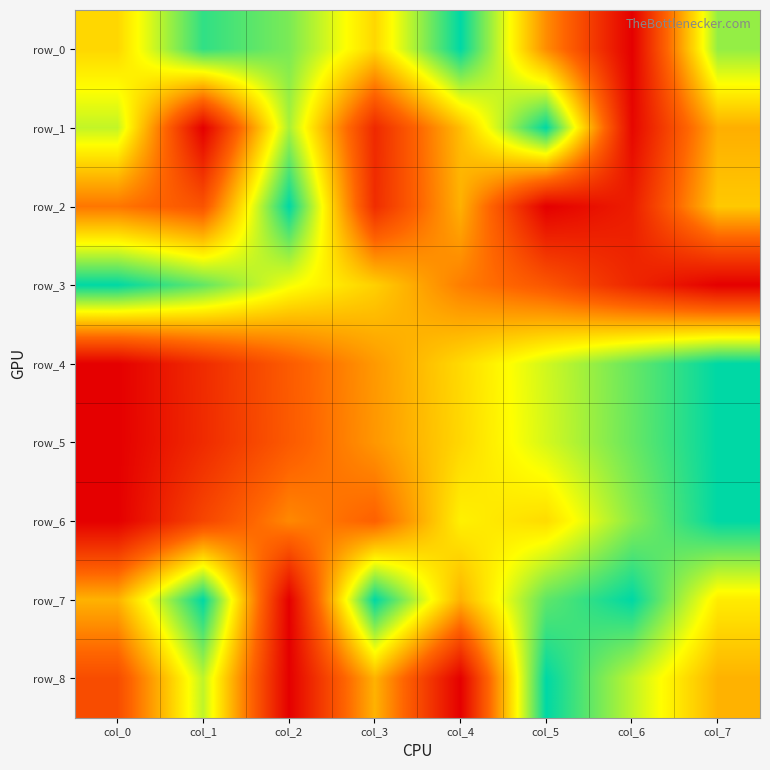

Read the row_1 value at col_5.

1.0